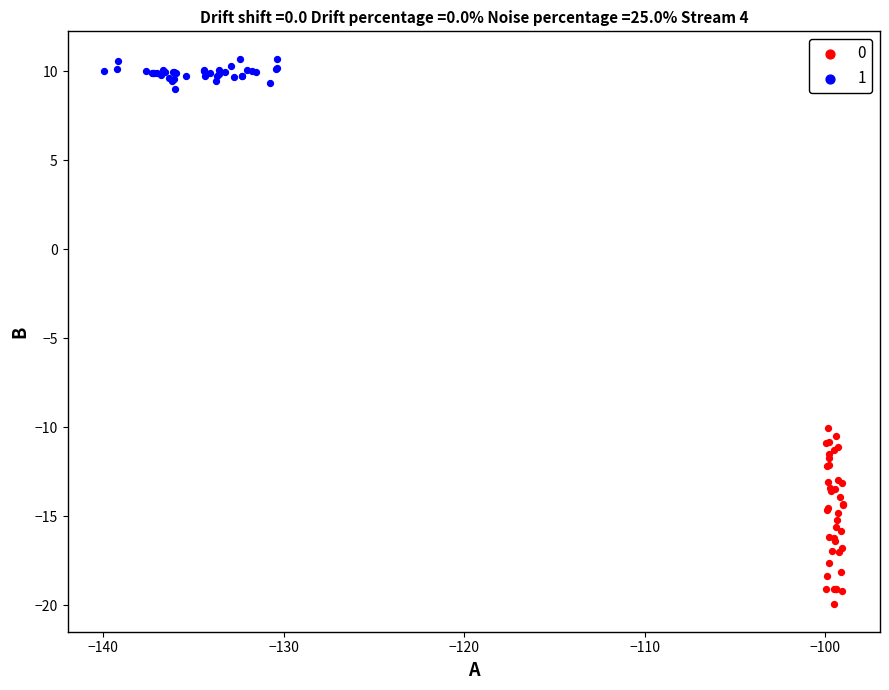

What are all the series names shown in the legend?

0, 1